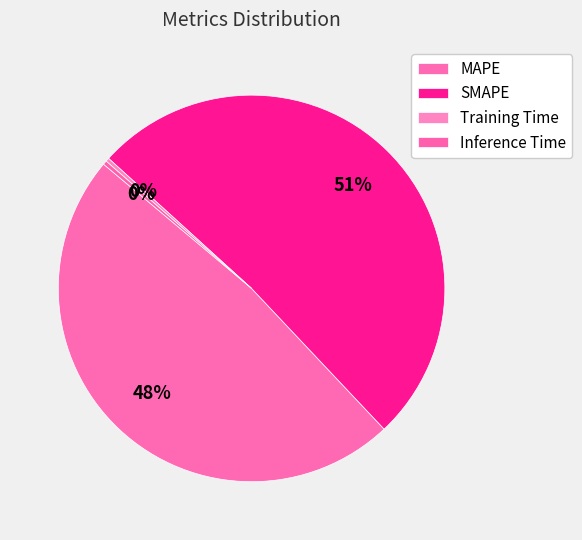

What is the majority slice?

SMAPE